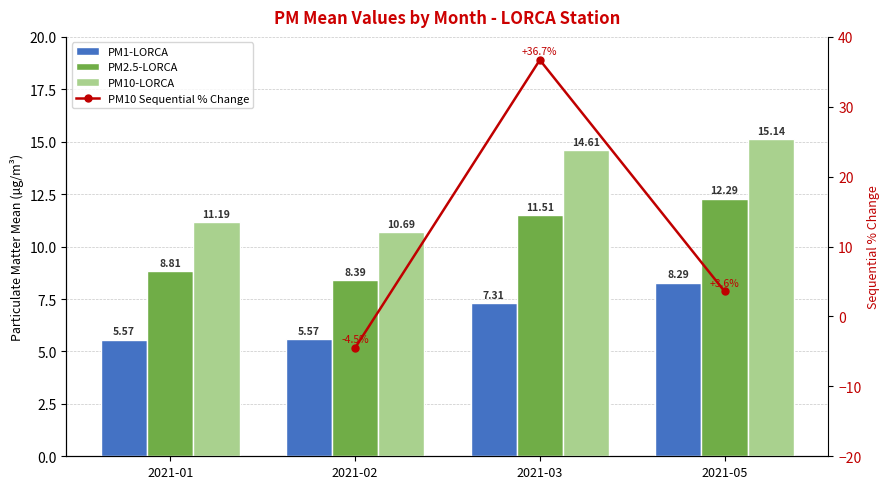

Where is PM2.5-LORCA nearest to the value 10?

2021-01